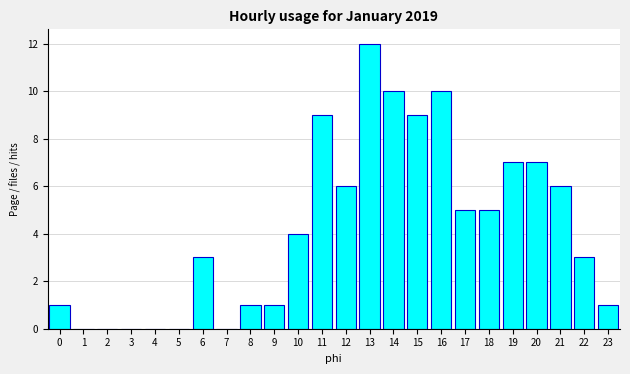

Reading right to left, what are all the values shown in this chart?

23=1	22=3	21=6	20=7	19=7	18=5	17=5	16=10	15=9	14=10	13=12	12=6	11=9	10=4	9=1	8=1	7=0	6=3	5=0	4=0	3=0	2=0	1=0	0=1